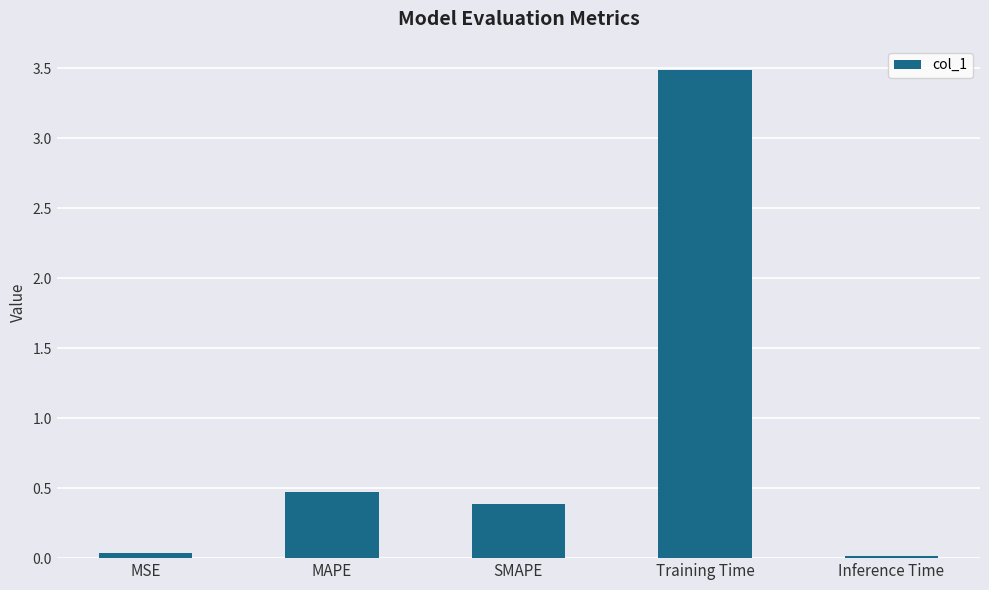

What is the maximum value shown in the chart?

3.5